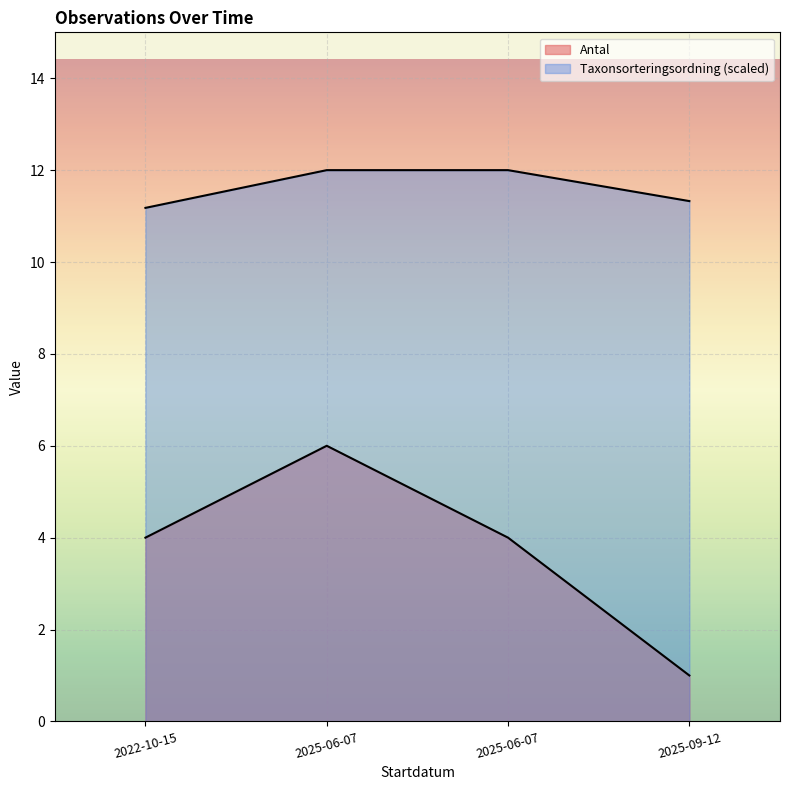

What are all the series names shown in the legend?

Antal, Taxonsorteringsordning